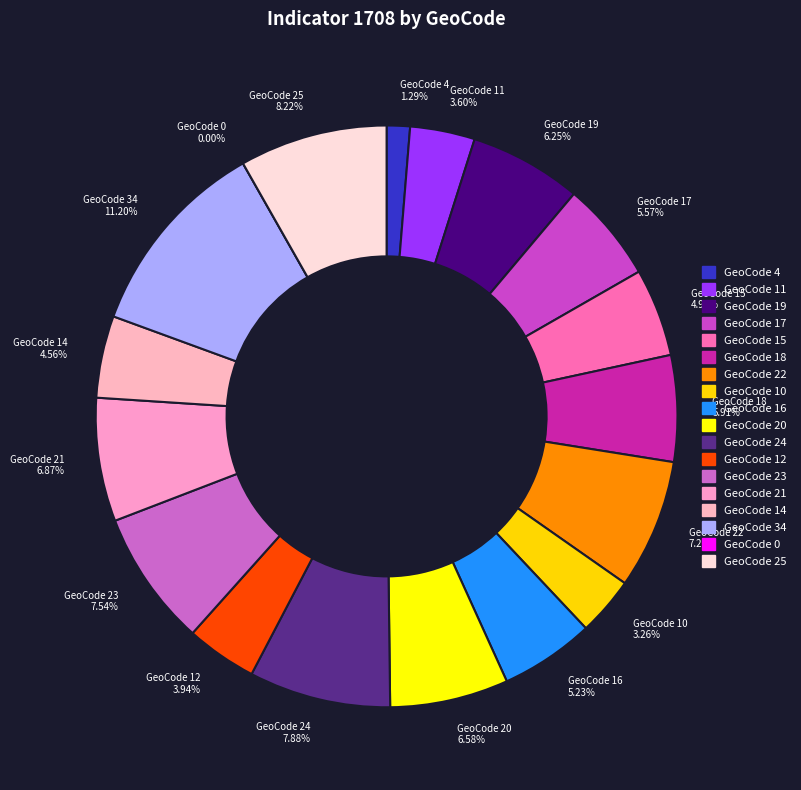

To the nearest percent, what portion does geocd_34 represent?

11%